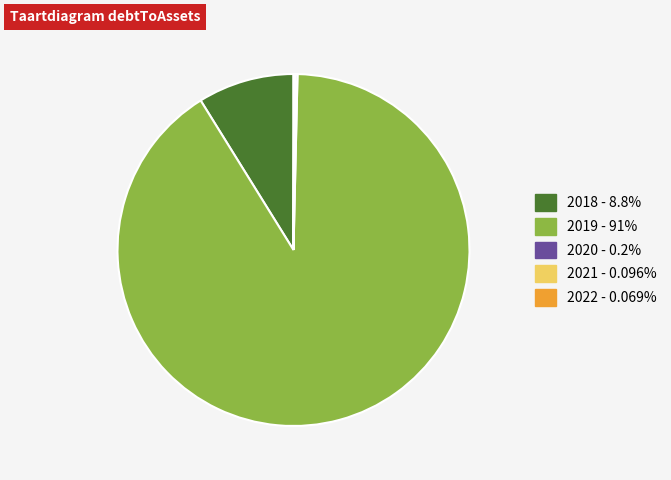

Does any single category account for the majority?

Yes